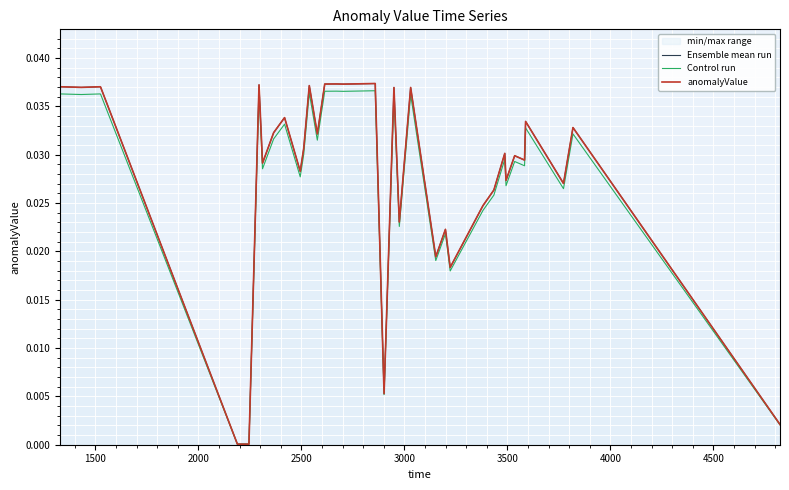

At how many categories does at least one series exceed 0?

40